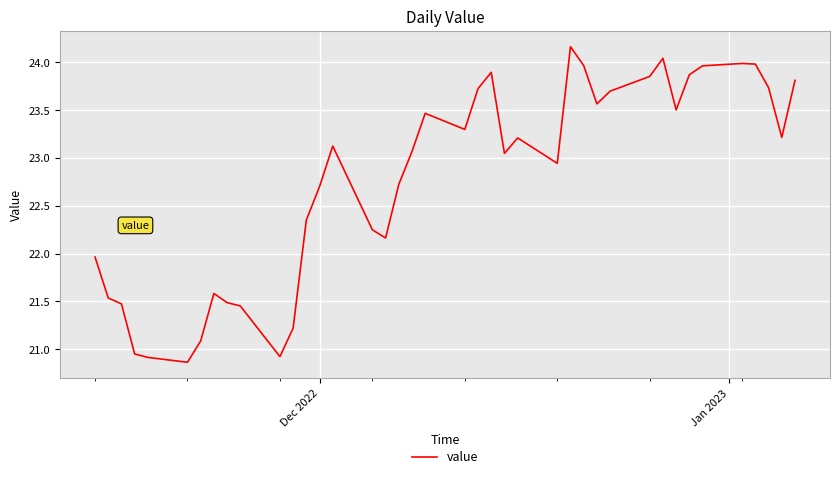

Count the number of data series in this chart.

1